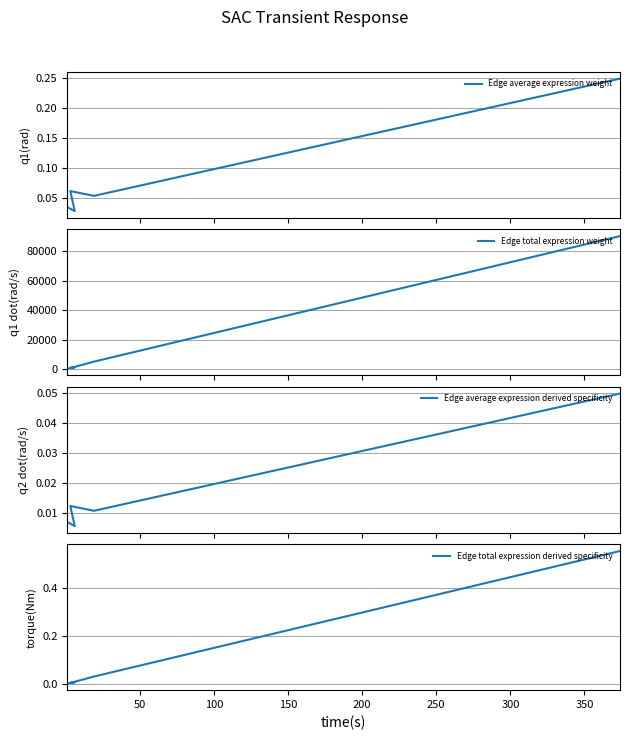

What is the maximum value for Edge total expression weight?

90429.5